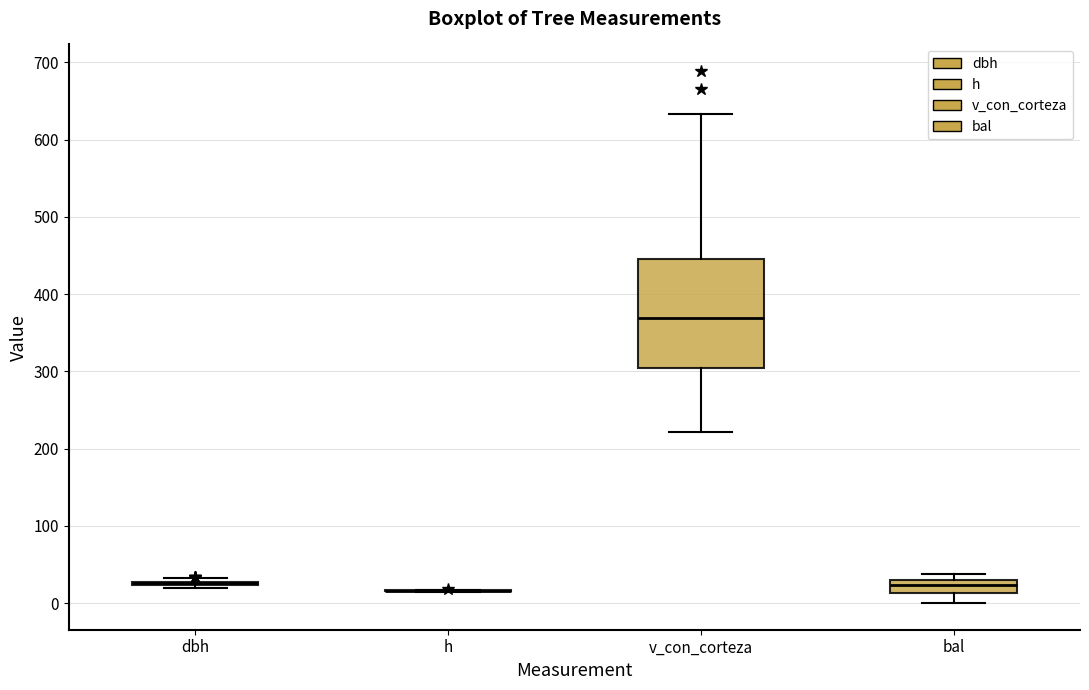

Reading left to right, read every box against the y-axis: the position of its median line, the range the box covers, and the ends of its whiskers. The values are not printed on the chart, so give them approximately, as read against the axis.

dbh: box collapsed to a line at 30, whiskers 20 to 30
h: box collapsed to a line at 20, whiskers 10 to 20
v_con_corteza: median 370, box 300 to 450, whiskers 220 to 630
bal: median 20, box 10 to 30, whiskers 0 to 40